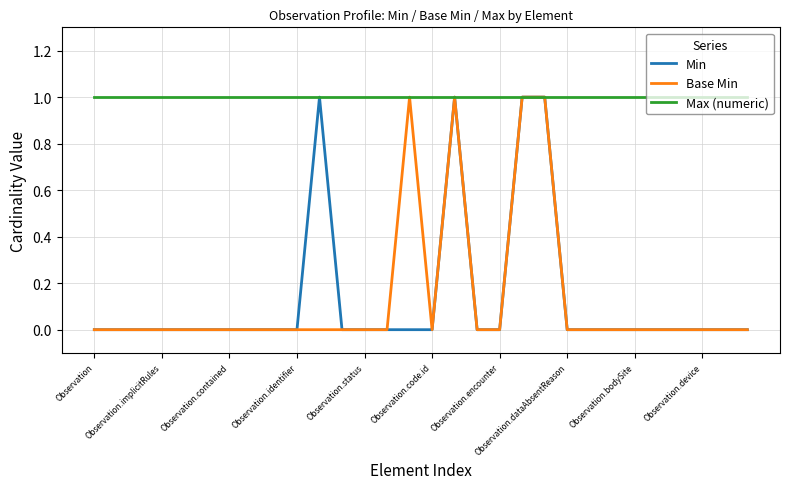

True or false: Base Min has more than 0 points higher than both neighbors.

True